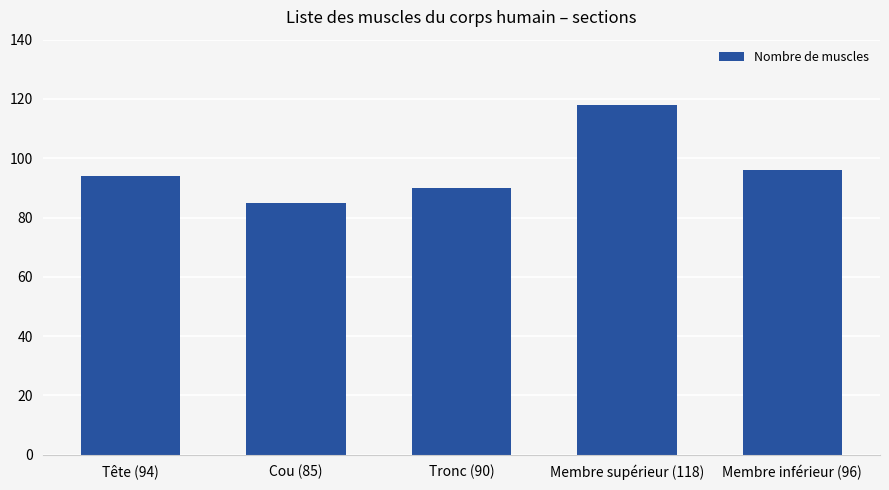

What is the difference between the maximum and minimum values?

33